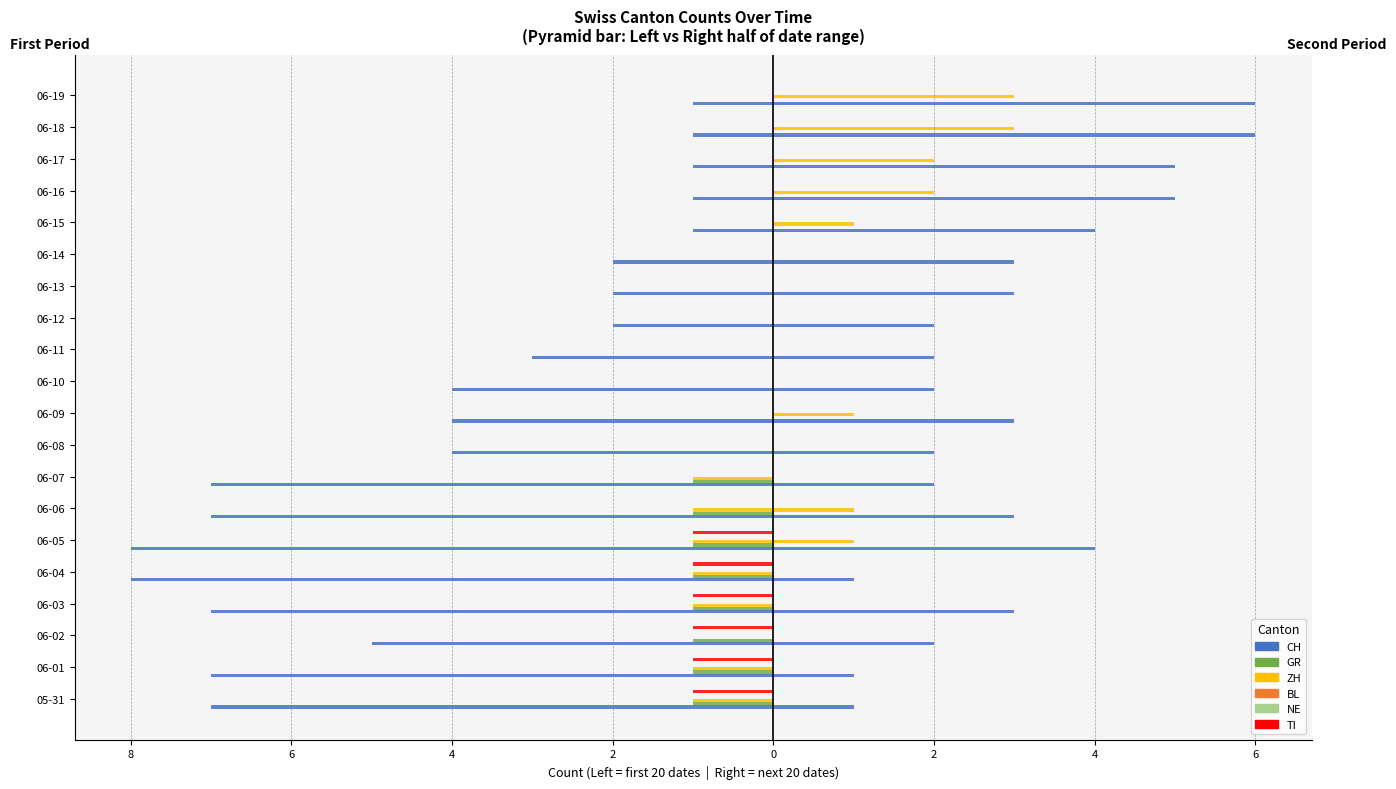

How many bars are there in each group?

6